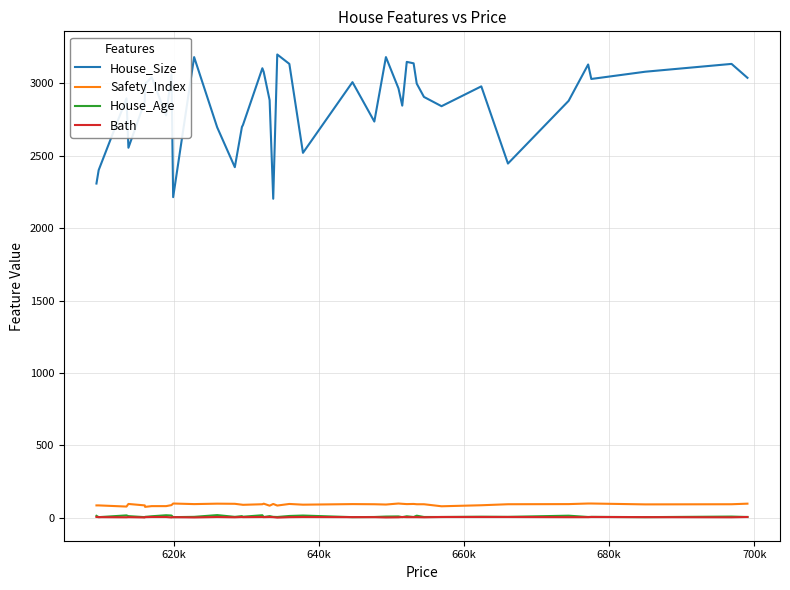

True or false: Safety_Index and House_Size intersect in this chart.

False